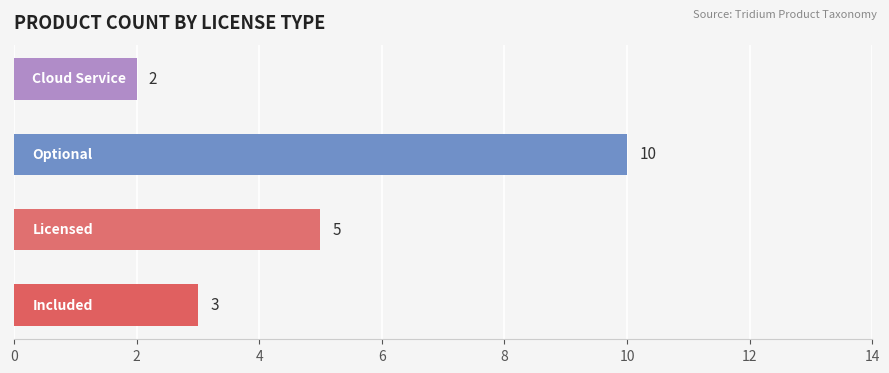

What is the minimum value shown in the chart?

2